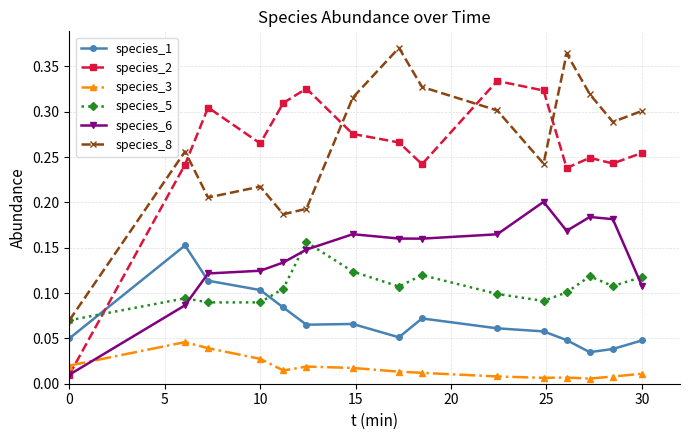

Which series has the largest total across all categories?

species_8